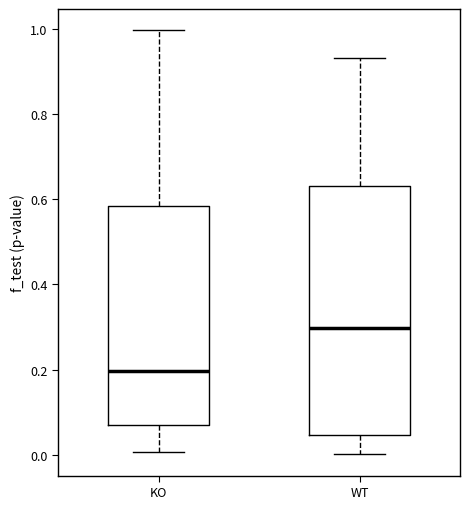

Reading left to right, read every box against the y-axis: the position of its median line, the range the box covers, and the ends of its whiskers. The values are not printed on the chart, so give them approximately, as read against the axis.

KO: median 0.20, box 0.08 to 0.58, whiskers 0.00 to 1.00
WT: median 0.30, box 0.04 to 0.64, whiskers 0.00 to 0.94